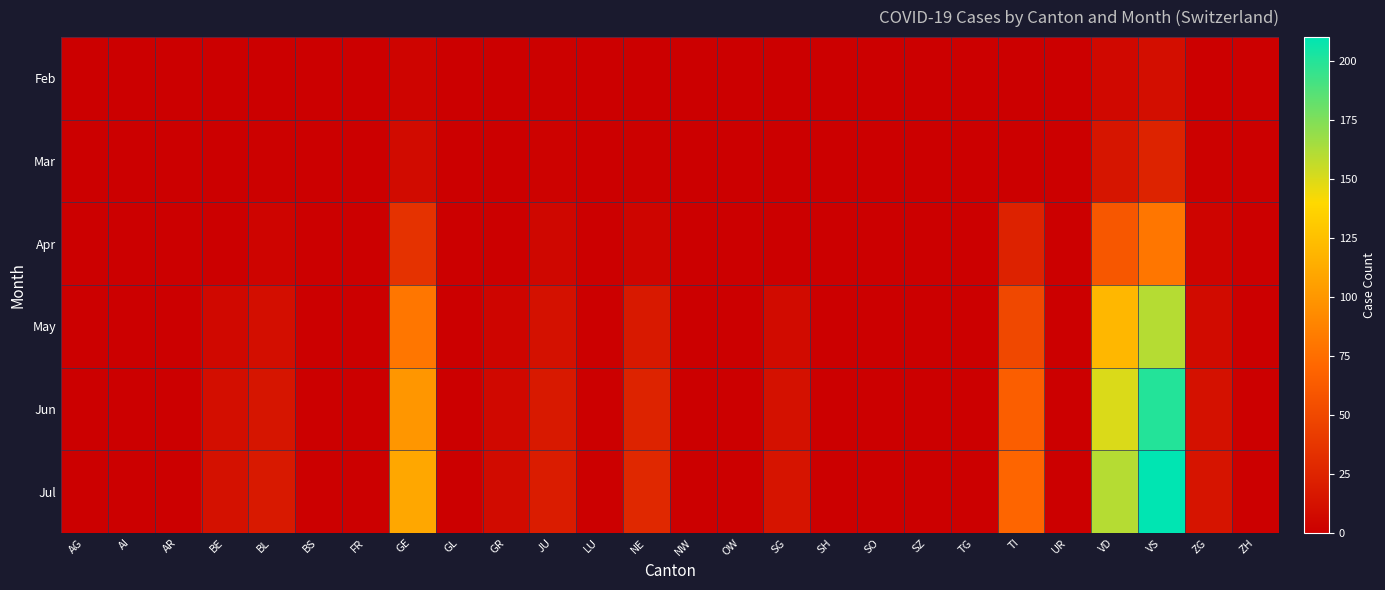

What is the total value across all series at ZG?

38